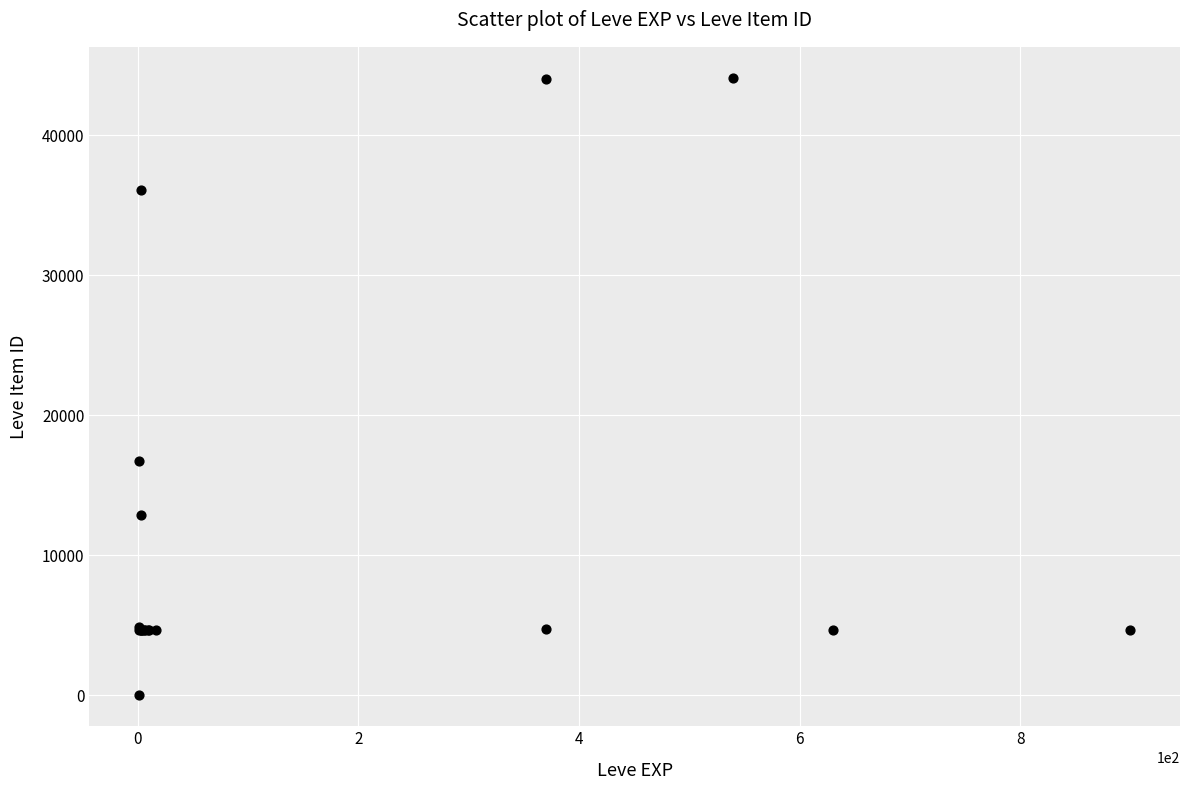

What Y value in the scatter plot is closest to 22050?

16734